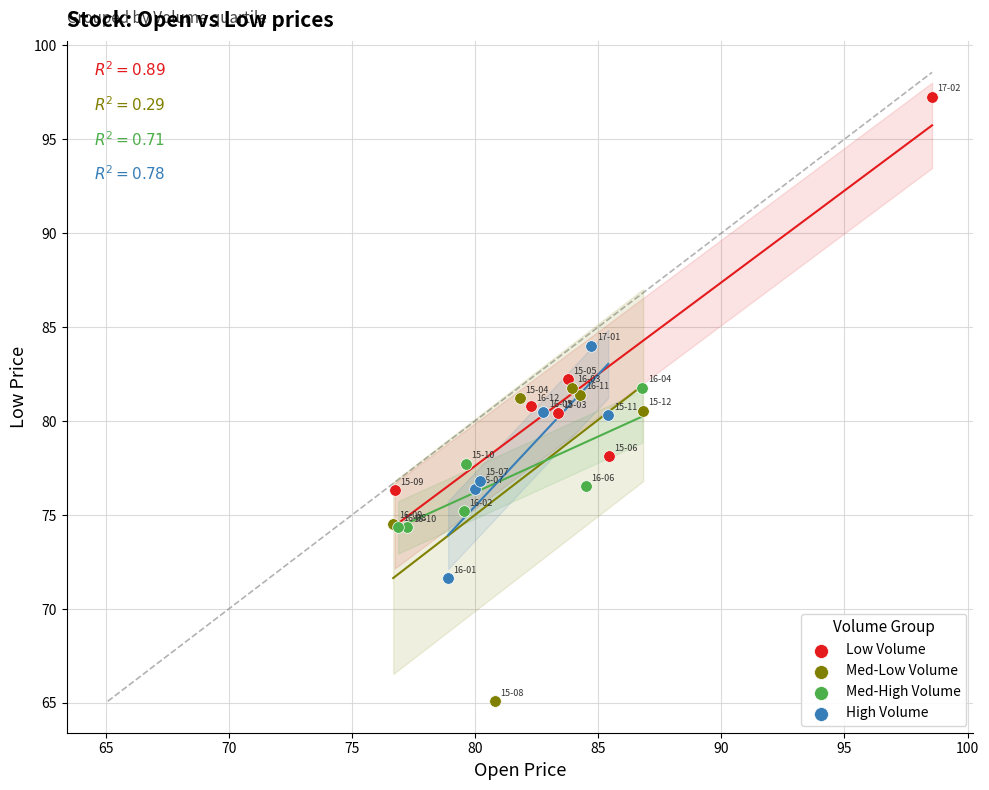

What are all the series names shown in the legend?

Low Volume, Med-Low Volume, Med-High Volume, High Volume